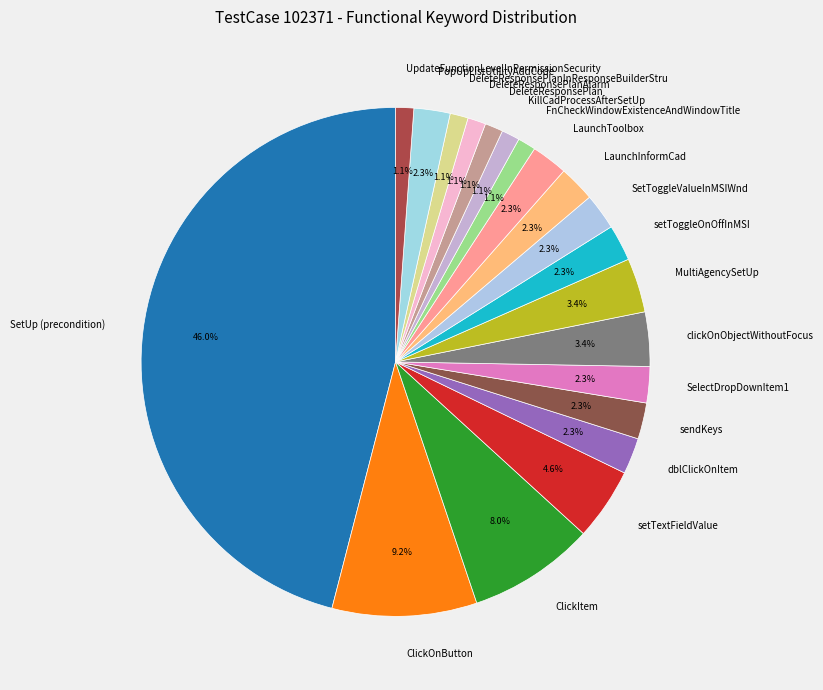

What percentage is the SelectDropDownItem1 slice, to the nearest percent?

2%